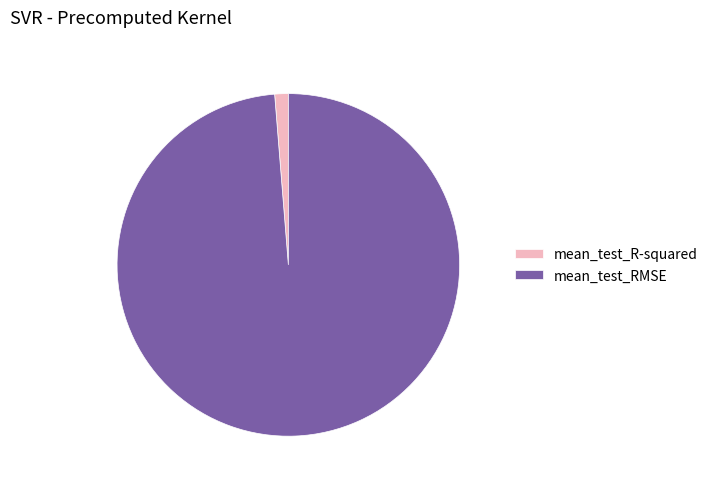

Do mean_test_RMSE and mean_test_R-squared together represent more than half of the pie?

Yes